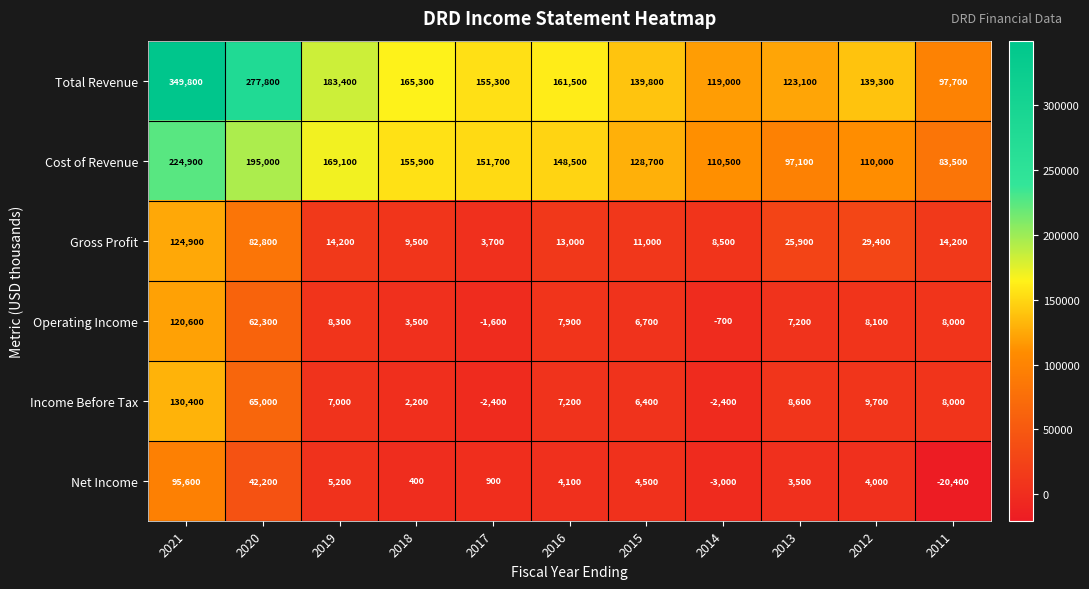

List the labels in order of Total Revenue value, smallest first.

2011, 2014, 2013, 2012, 2015, 2017, 2016, 2018, 2019, 2020, 2021